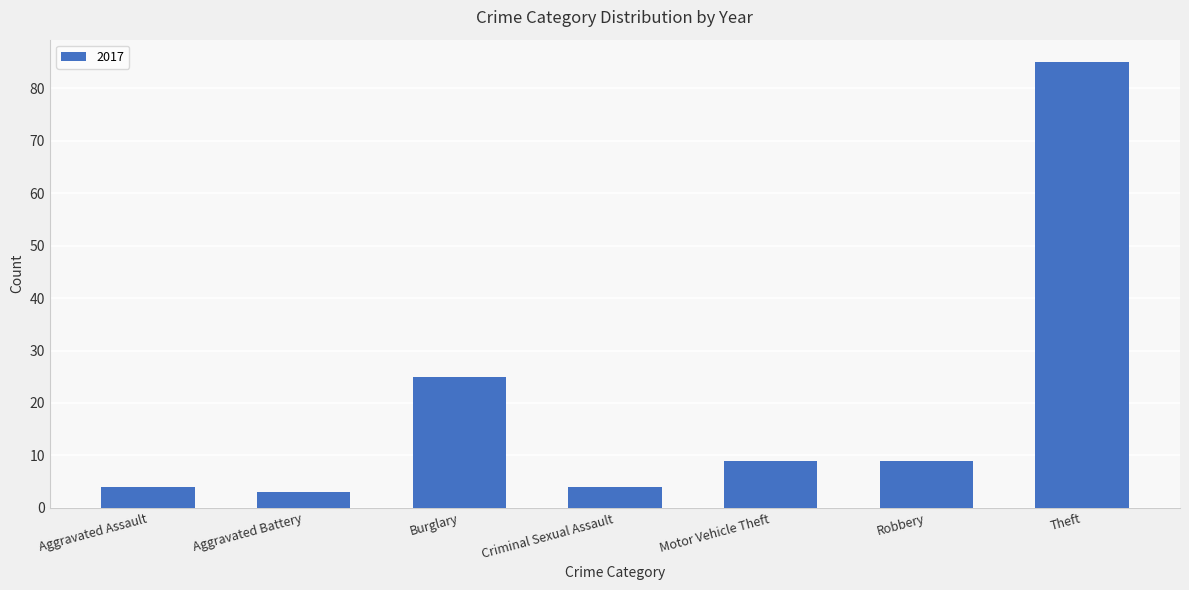

What is the change in value from Robbery to Theft?

+76